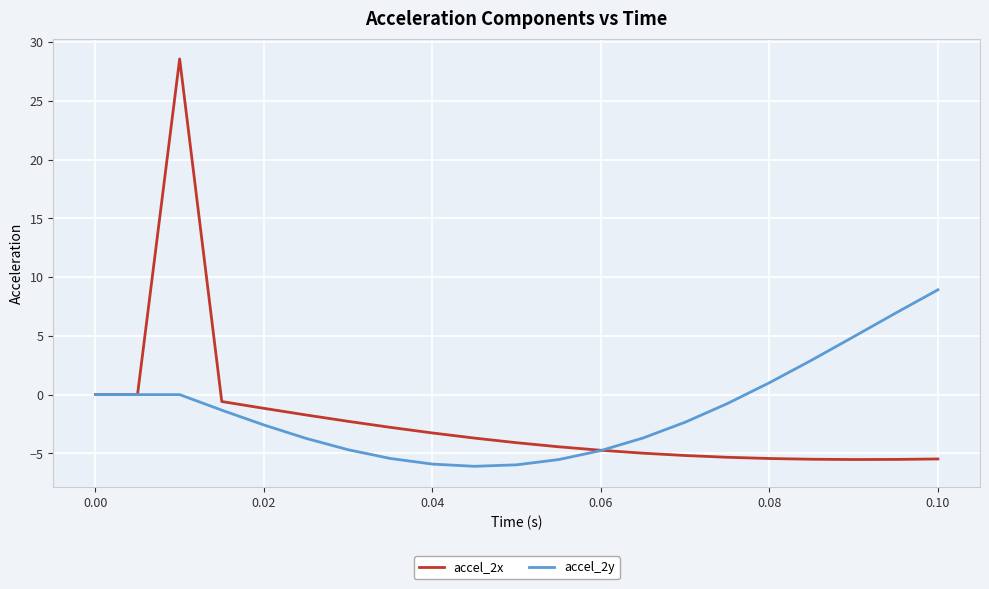

At how many categories does at least one series exceed 21?

1